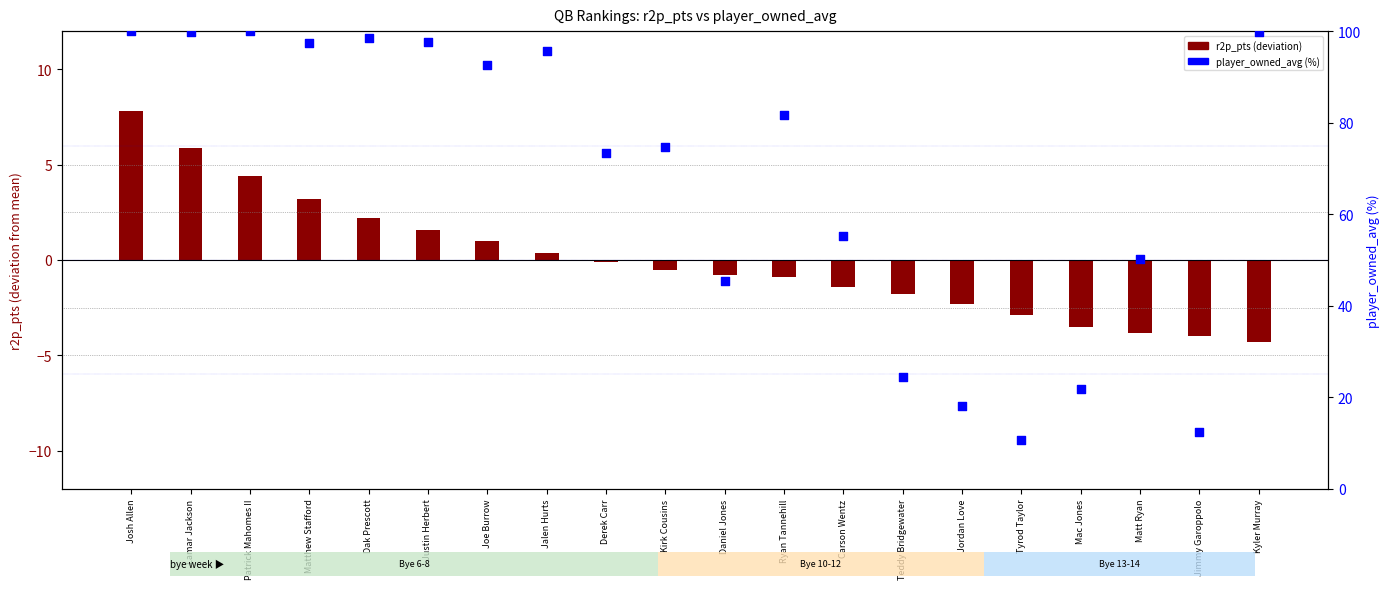

Which series contains the lowest Y value?

r2p_pts (centered)